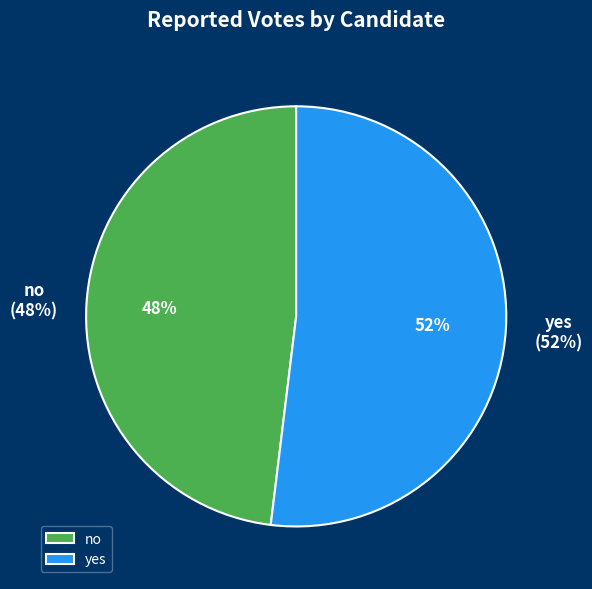

Which category has the smallest portion of the pie?

no